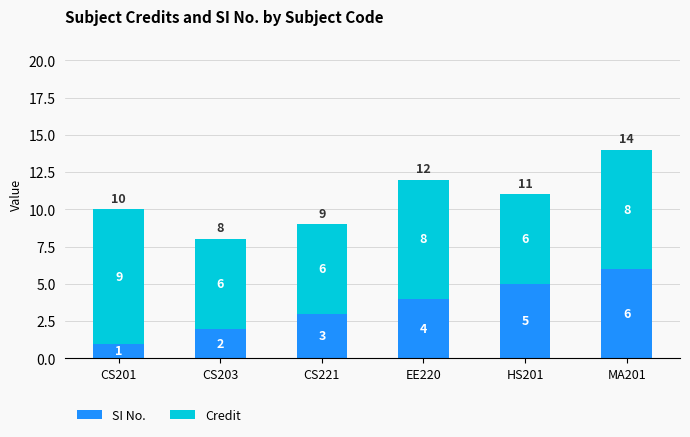

The value of SI No. at HS201 is 5. True or false?

True